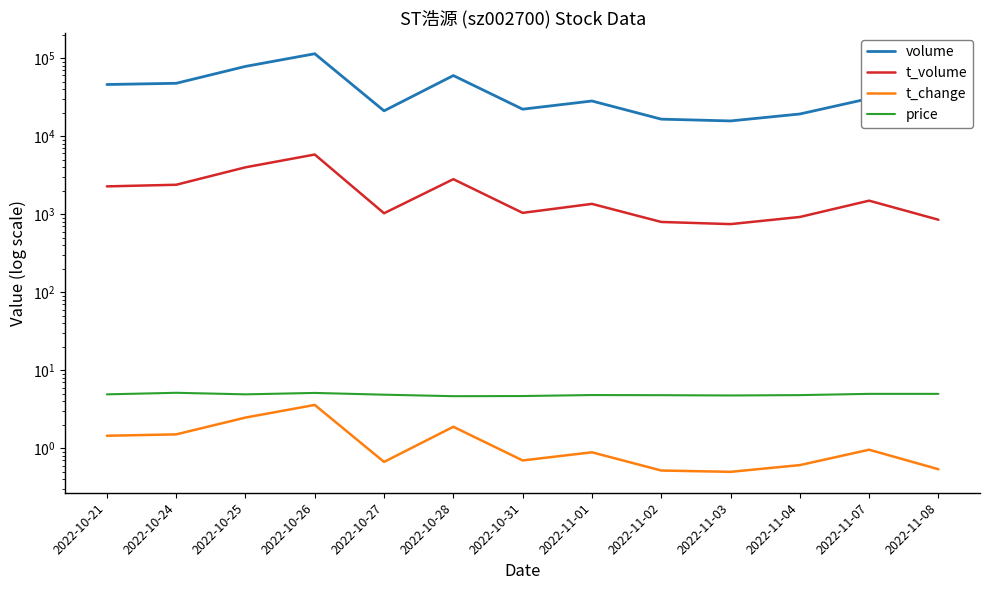

The t_volume series shows 1256.6 at 2022-11-03. True or false?

False